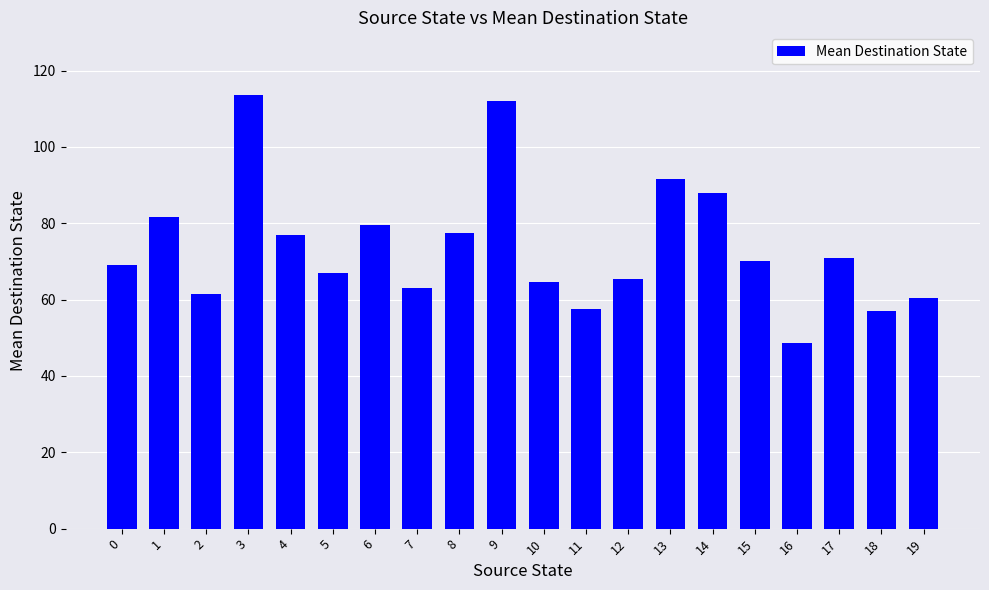

What is the maximum value shown in the chart?

113.5